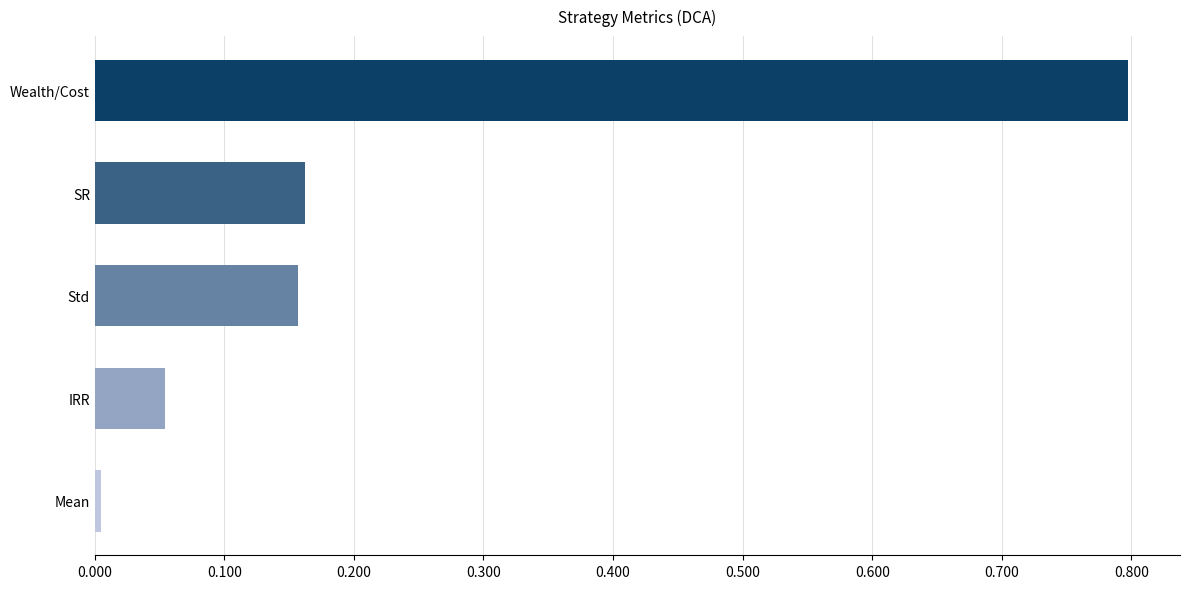

The chart shows a value of 0.3 at Wealth/Cost. True or false?

False